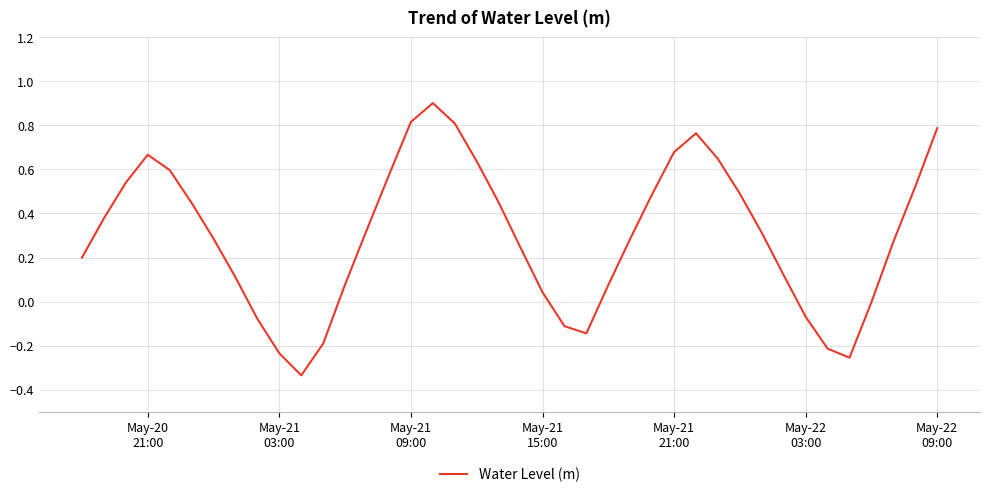

What is the maximum value shown in the chart?

0.9